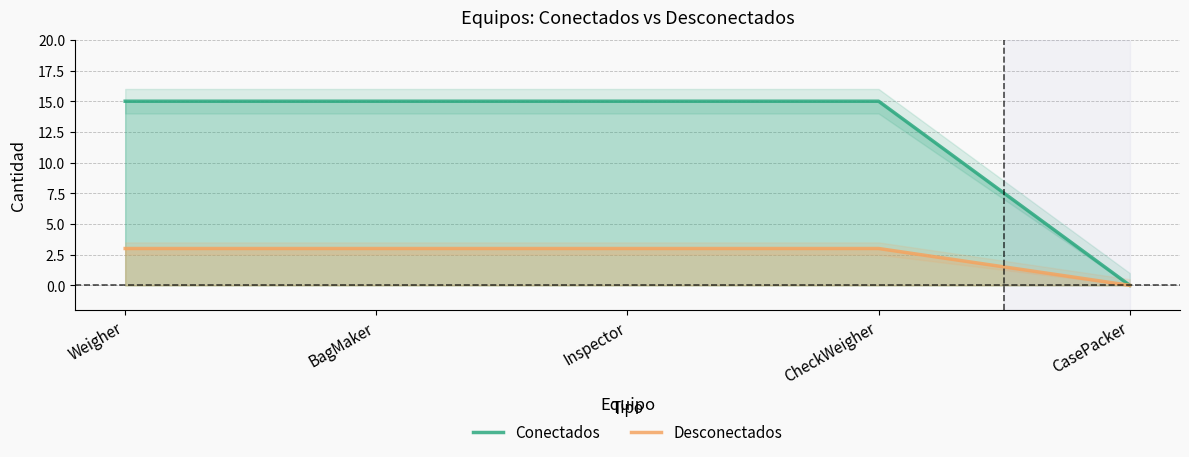

Which series has the widest spread of values?

Conectados